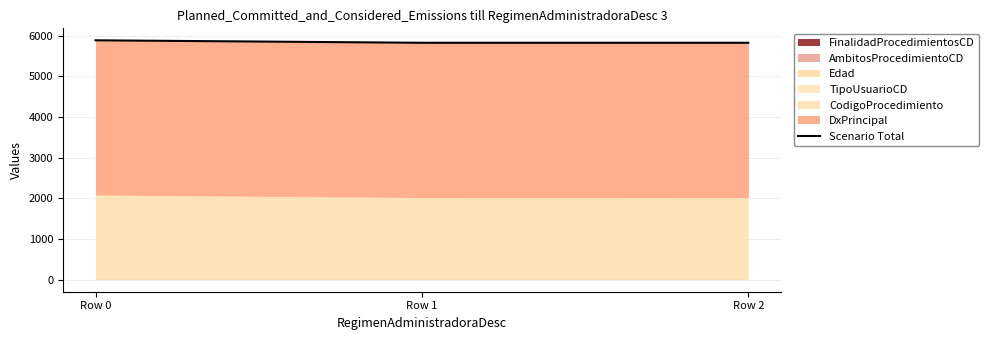

Reading right to left, list all the values displayed in this chart.

5827	5827	5888